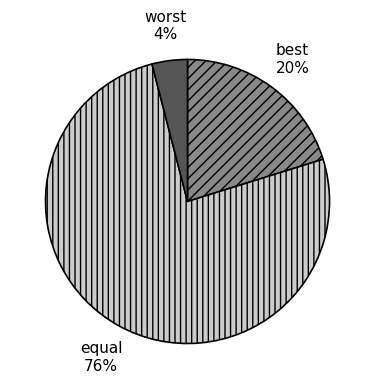

To the nearest percent, what is the combined percentage of worst and equal?

80%